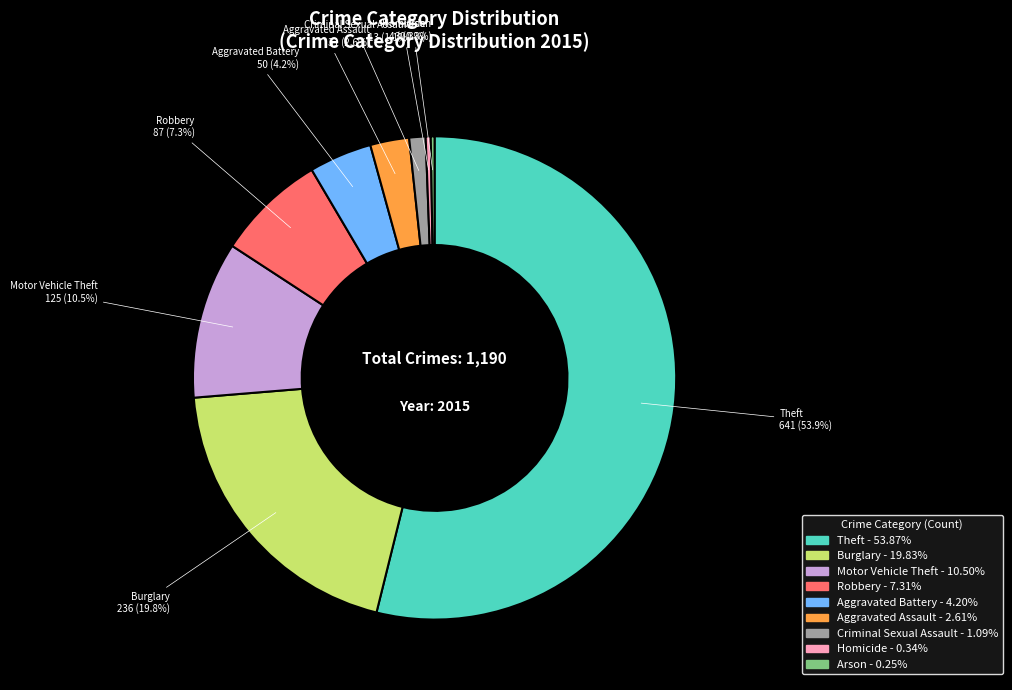

Is there a majority slice in this chart?

Yes